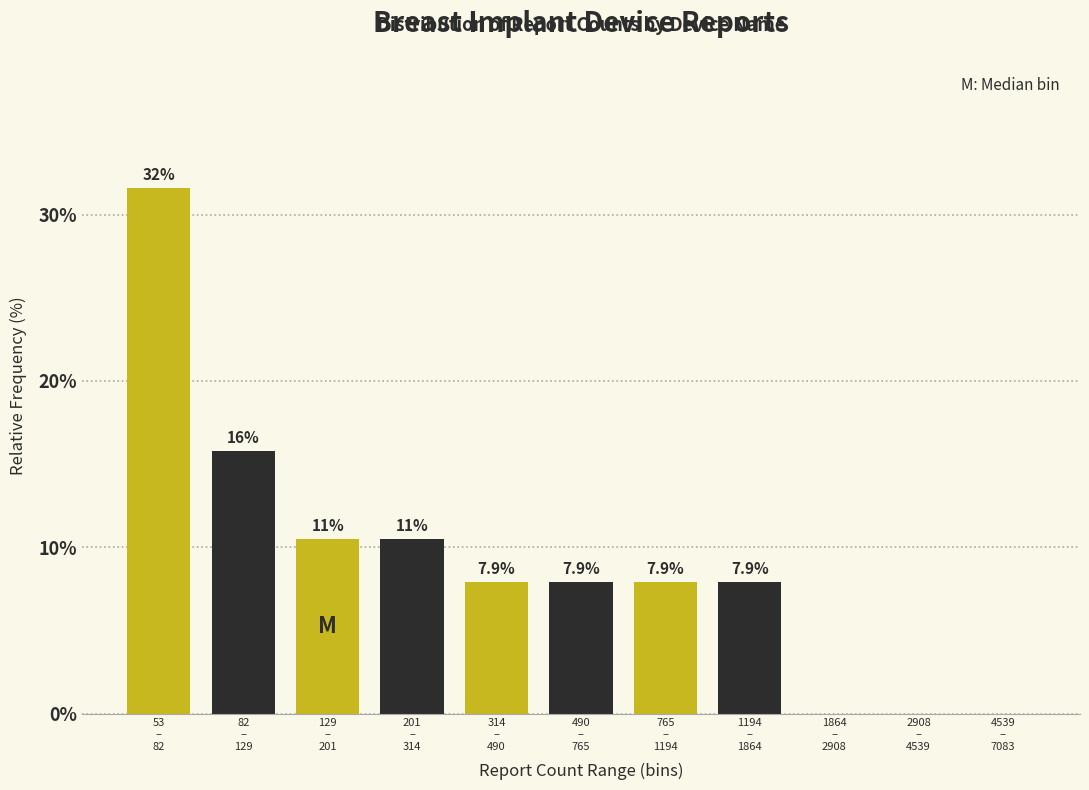

What is the sum of all values?

100.0